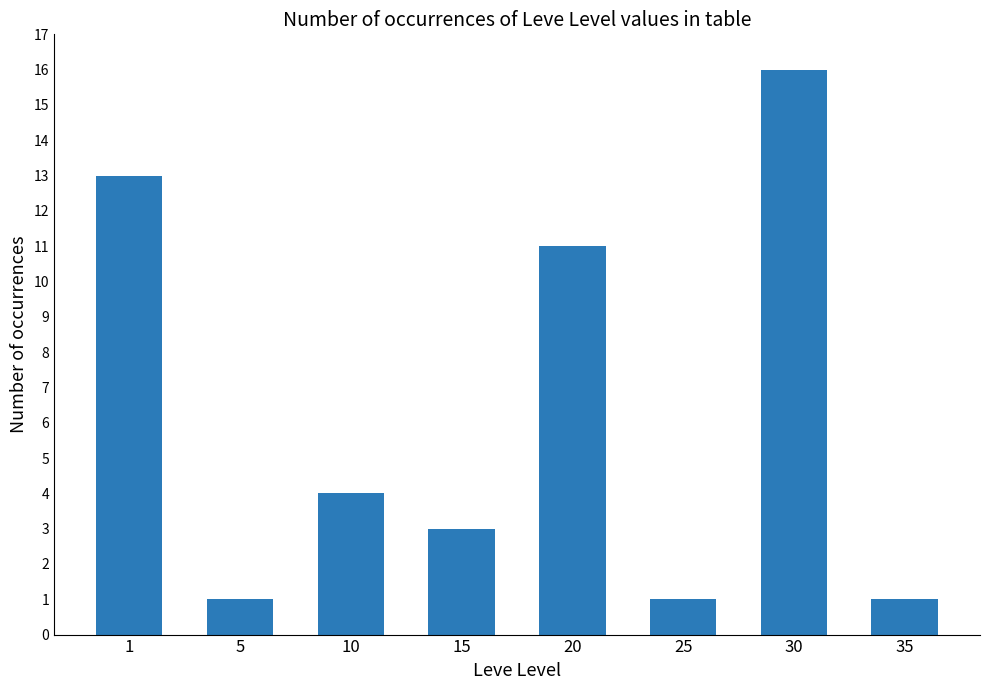

Is it true that the value at 15 is 5?

False